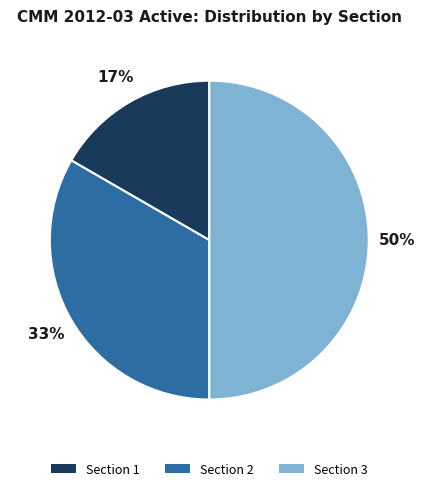

To the nearest percent, what is the difference between the largest and smallest slice percentages?

33%